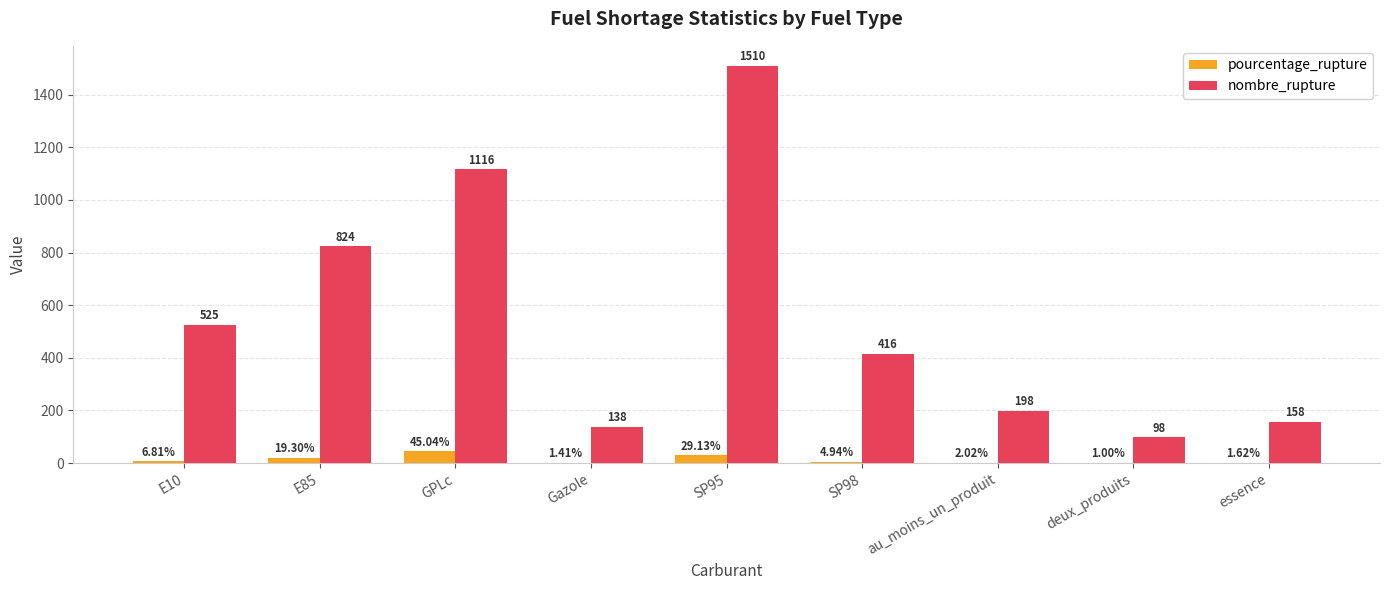

Is the value of pourcentage_rupture at au_moins_un_produit greater than the value of nombre_rupture at GPLc?

No